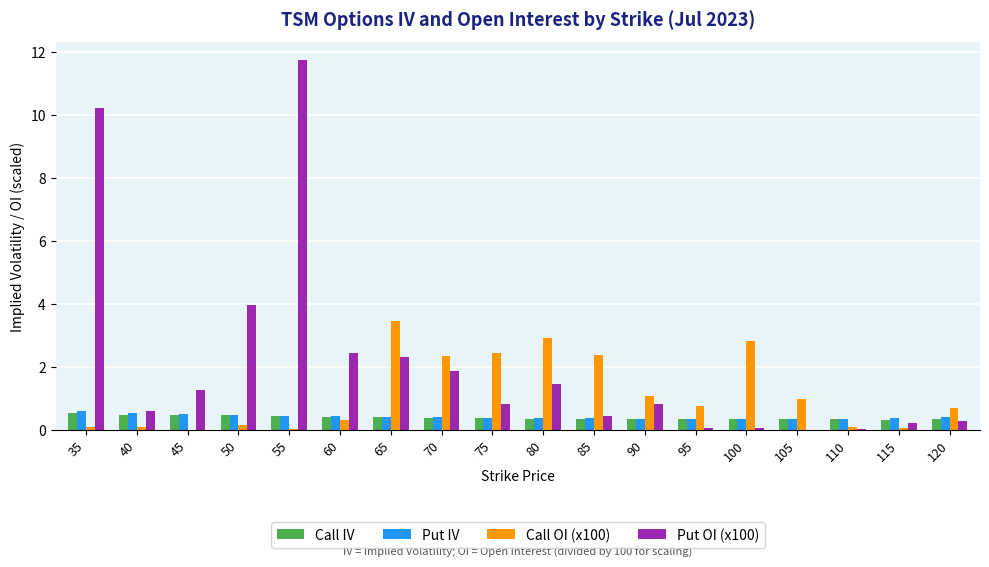

Does the chart contain stacked bars?

No